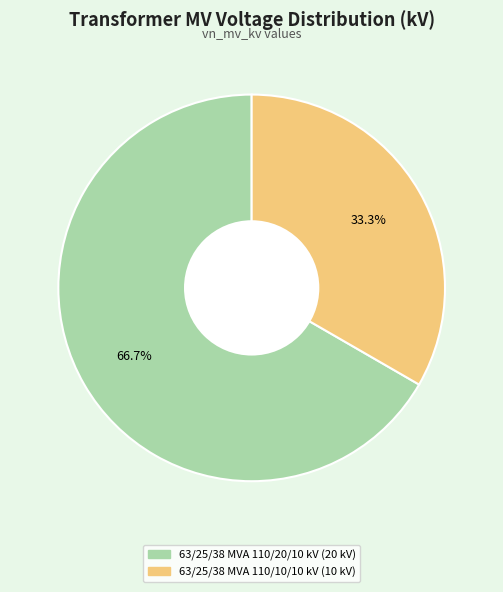

Rank the categories by value from highest to lowest.

63/25/38 MVA 110/20/10 kV, 63/25/38 MVA 110/10/10 kV